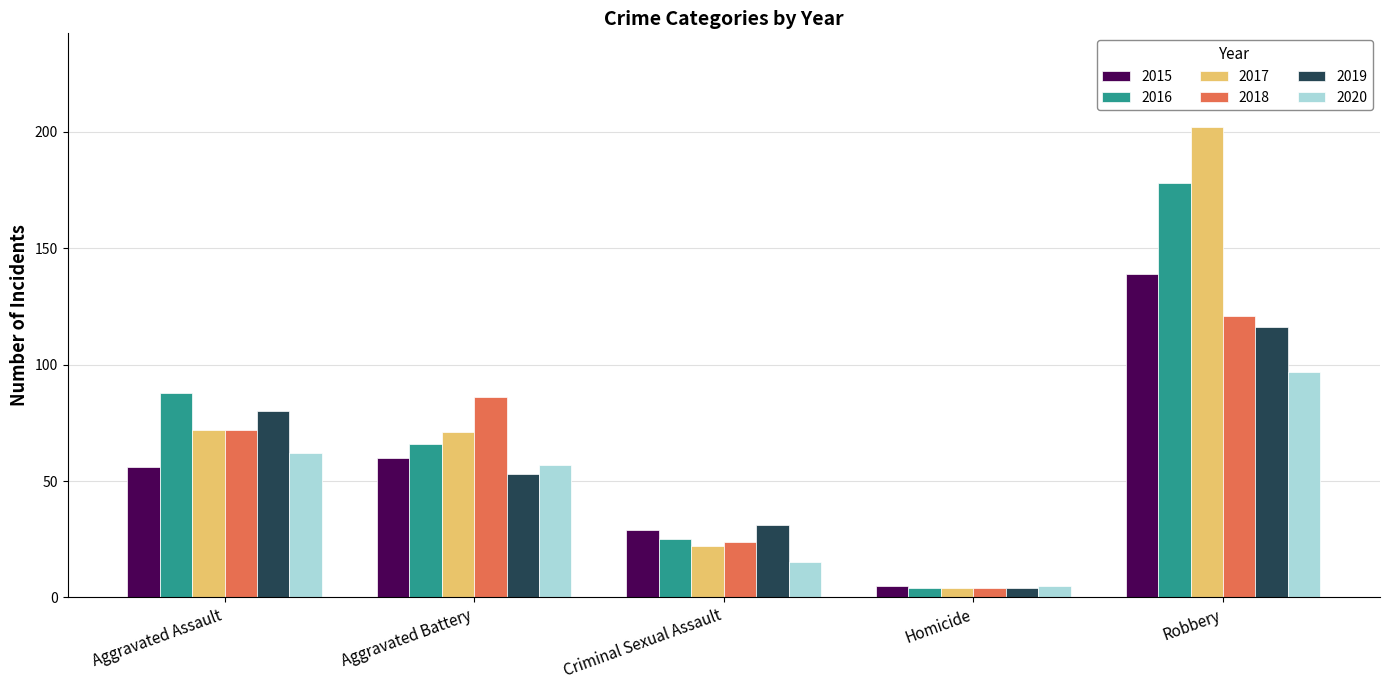

What is the difference between the 2015 values at Aggravated Assault and Robbery?

83